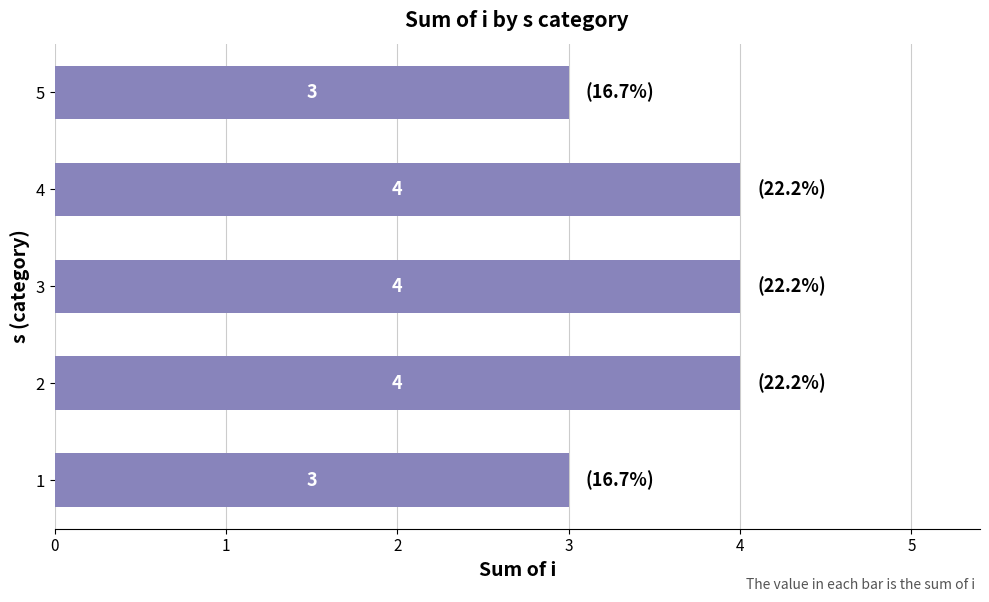

Reading bottom to top, transcribe all the data shown in this chart.

1=3	2=4	3=4	4=4	5=3